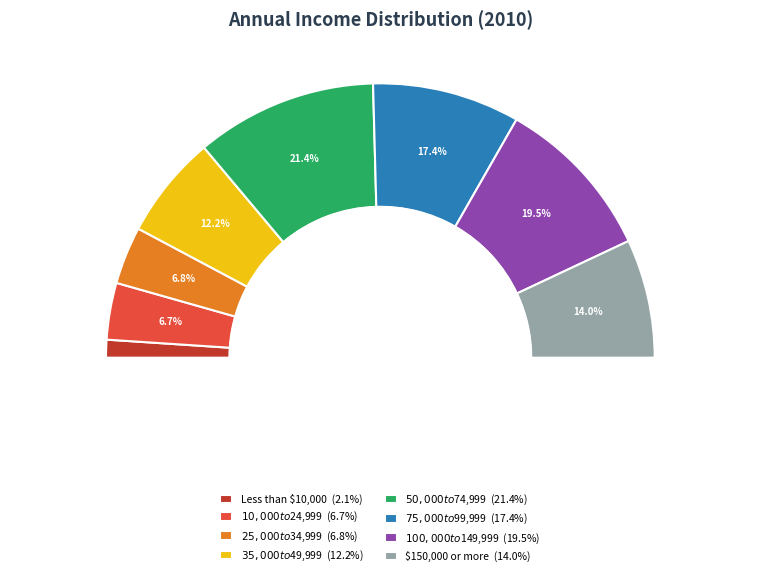

To the nearest percent, what percentage of the pie is $50,000 to $74,999?

21%